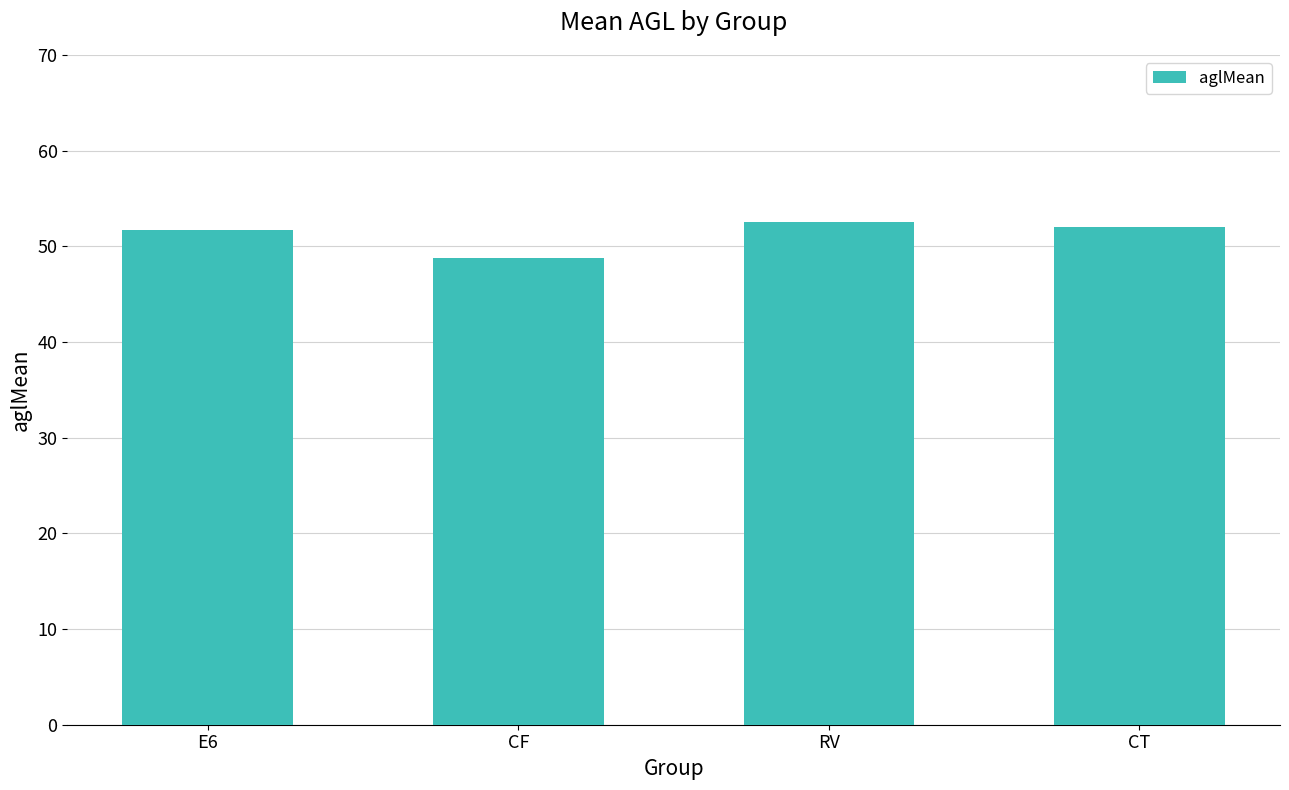

Approximately how many times larger is the value at CT compared to E6?

1.0